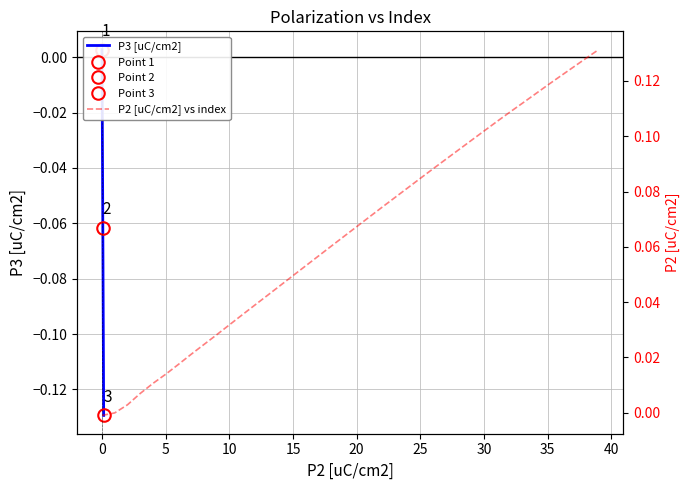

What is the value of the P3 [uC/cm2] point at the 38th from the left?

-0.1